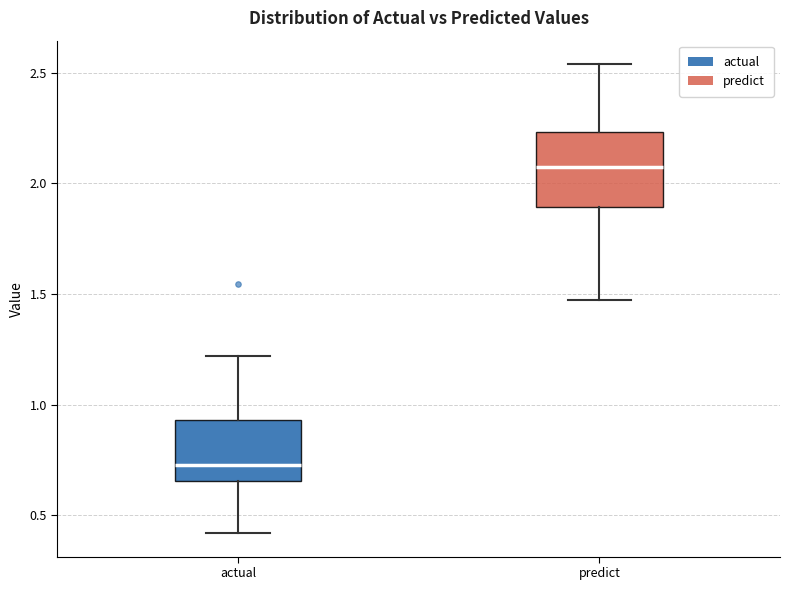

Where does the median line of the box for actual sit on the y-axis? The values are not printed on the chart, so give them approximately, as read against the axis.

0.75